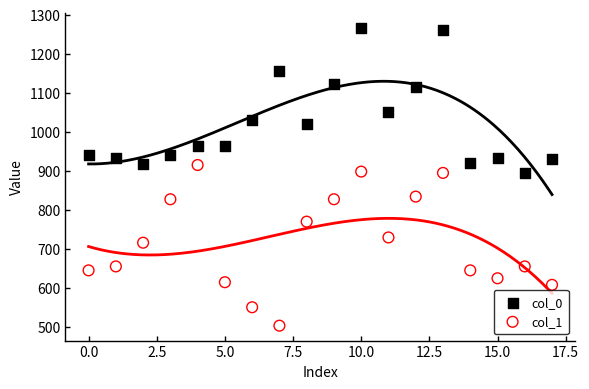

What are all the series names shown in the legend?

col_0, col_1